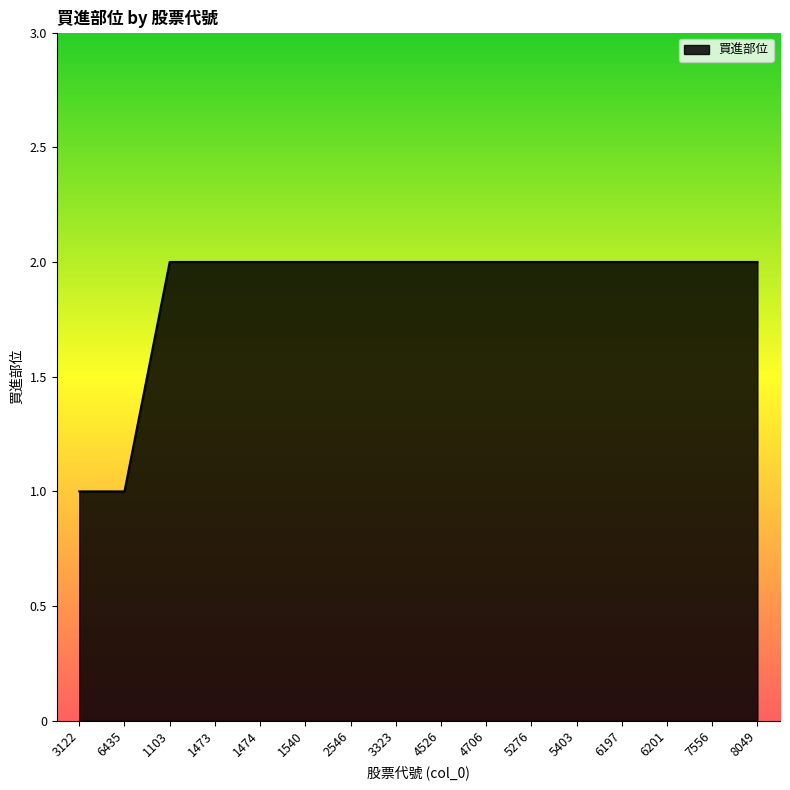

True or false: the data shows 2 at 1473.

True